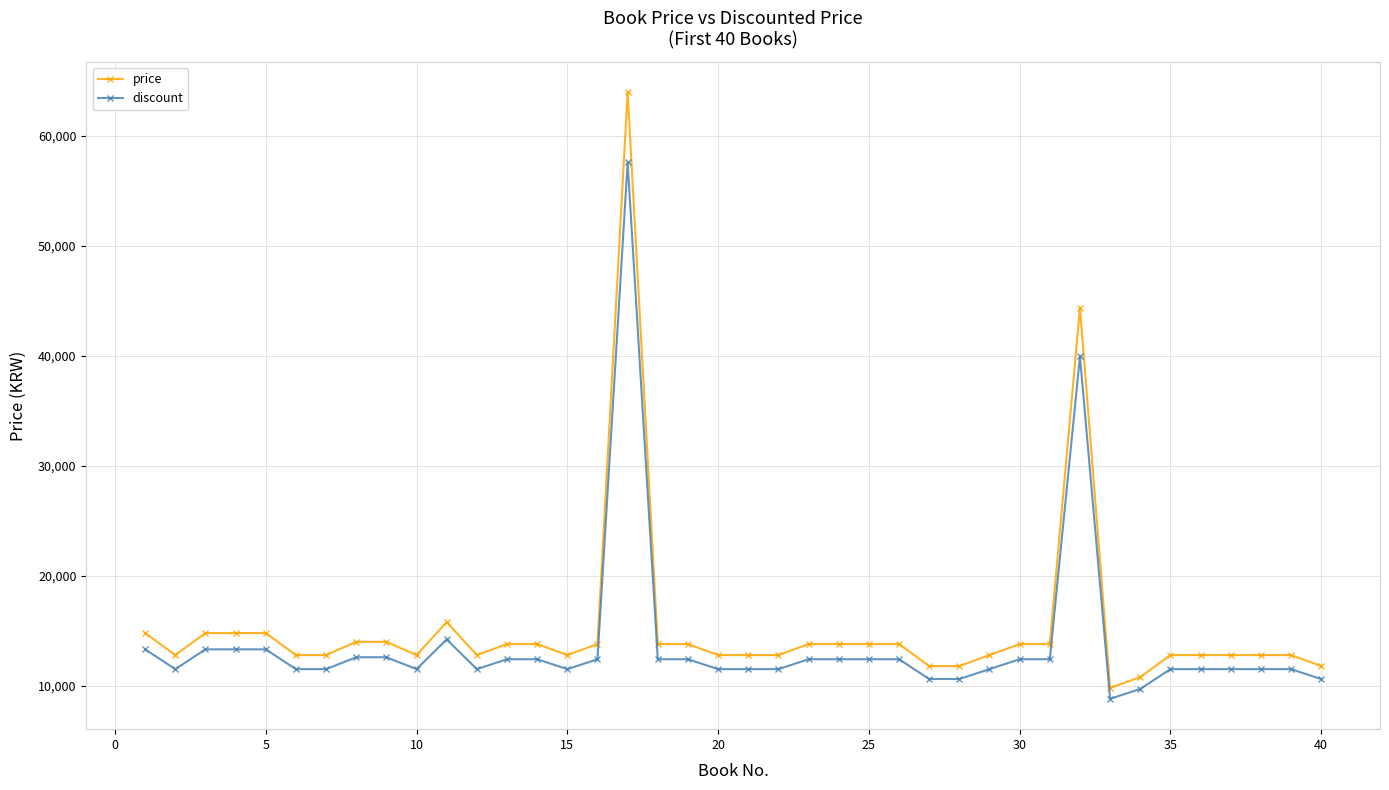

Which series has the largest range (max minus min)?

price